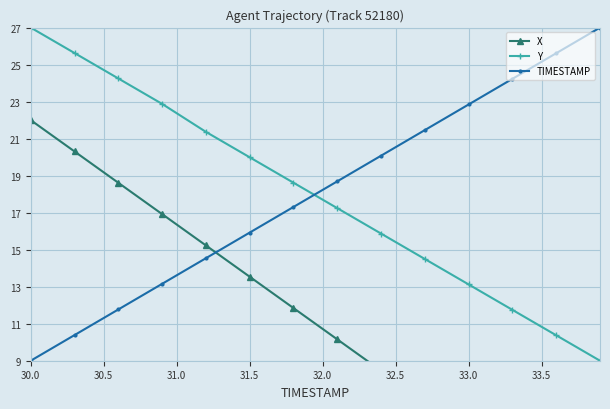

What value does the TIMESTAMP series have at 33.0?

22.8